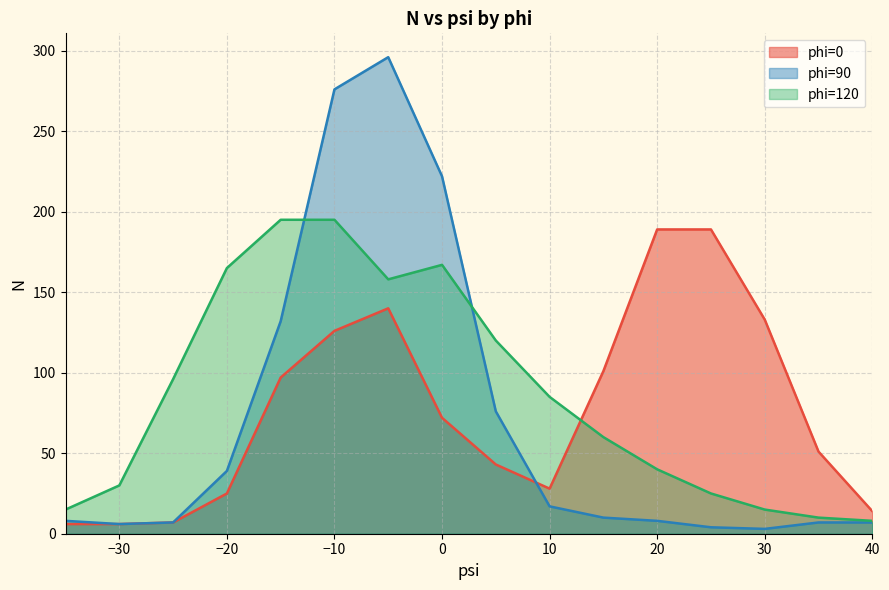

What value does the phi=90 series have at 5?

76